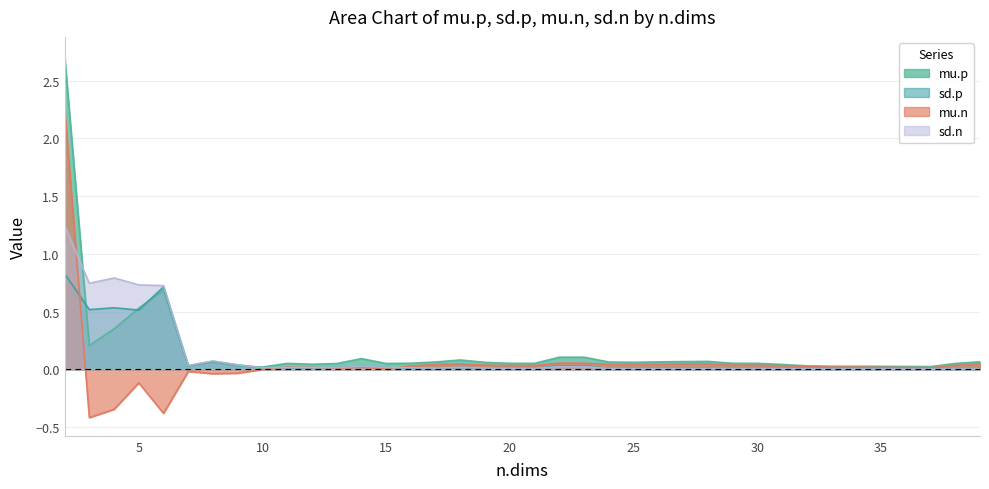

Between 11 and 38, which series saw the biggest shift?

mu.n